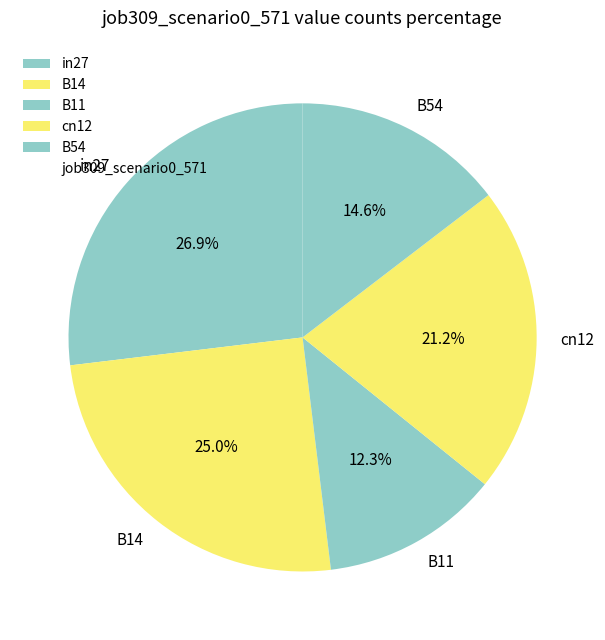

What percentage is the B11 slice, to the nearest percent?

12%